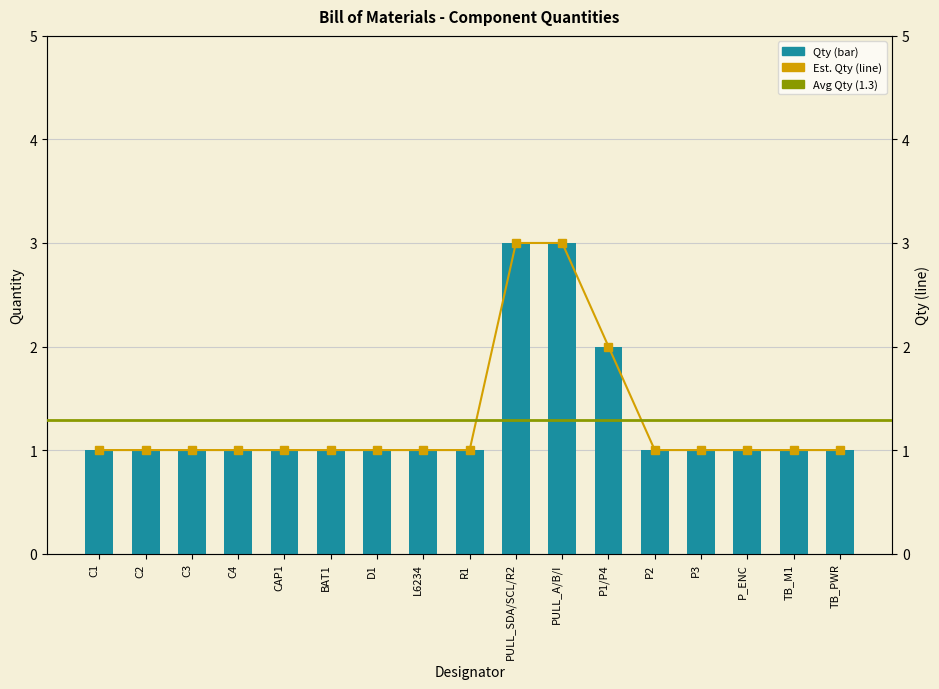

What position from the right is C4?

14